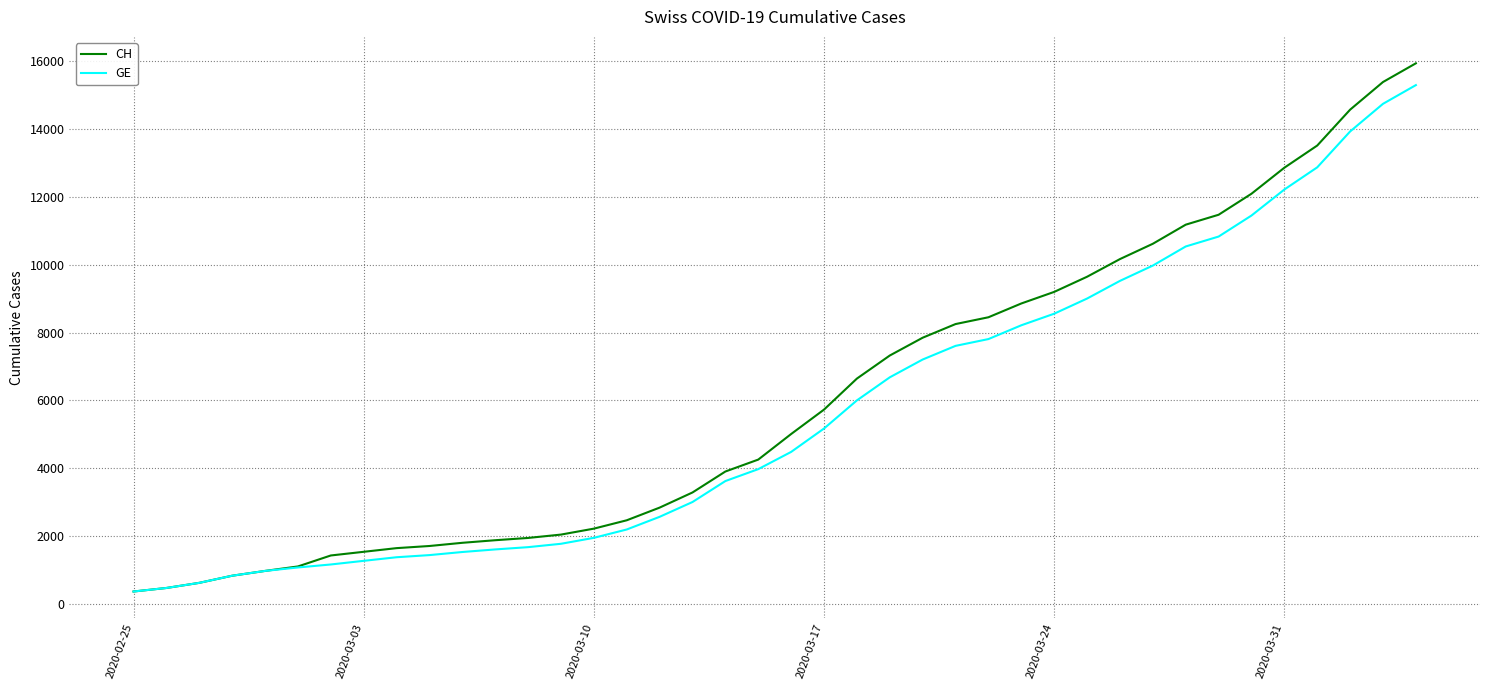

Which series has the widest spread of values?

CH